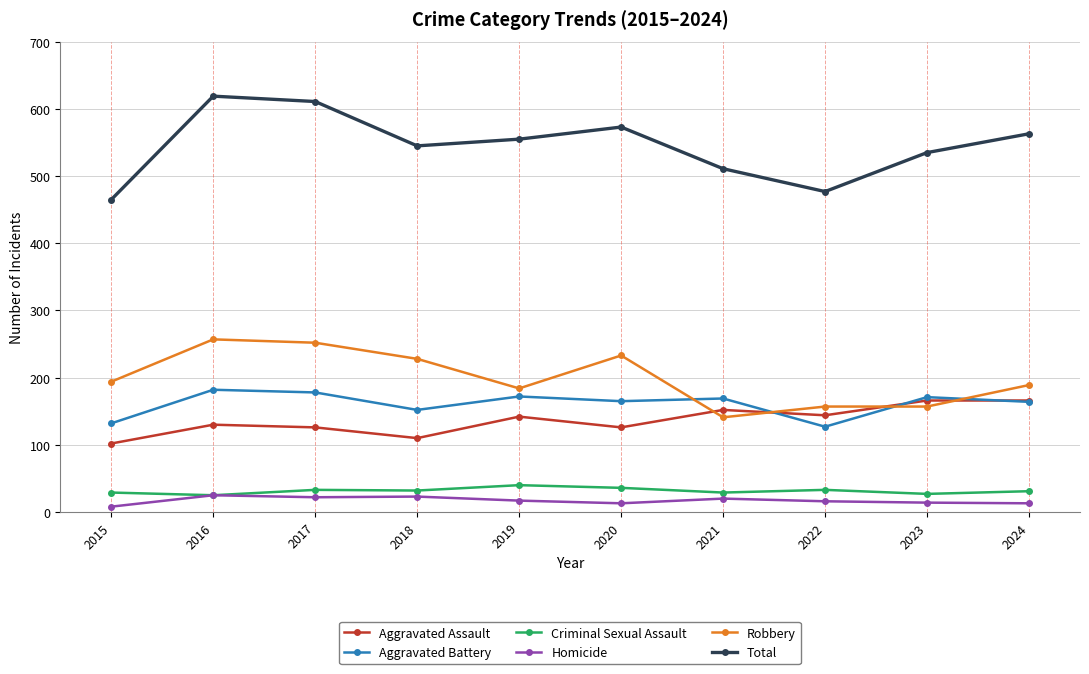

True or false: Homicide has more than 0 points higher than both neighbors.

True